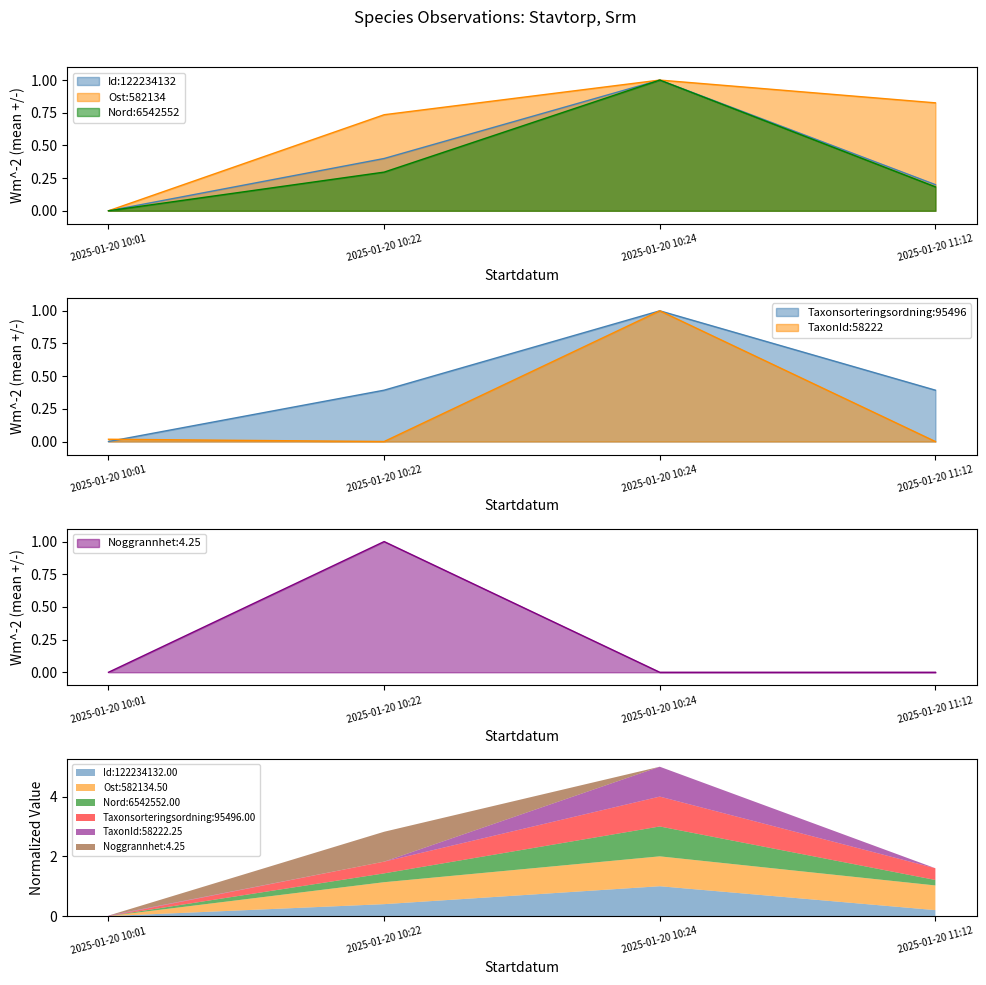

Which series changed the most between 2025-01-20 10:22 and 2025-01-20 11:12?

Noggrannhet